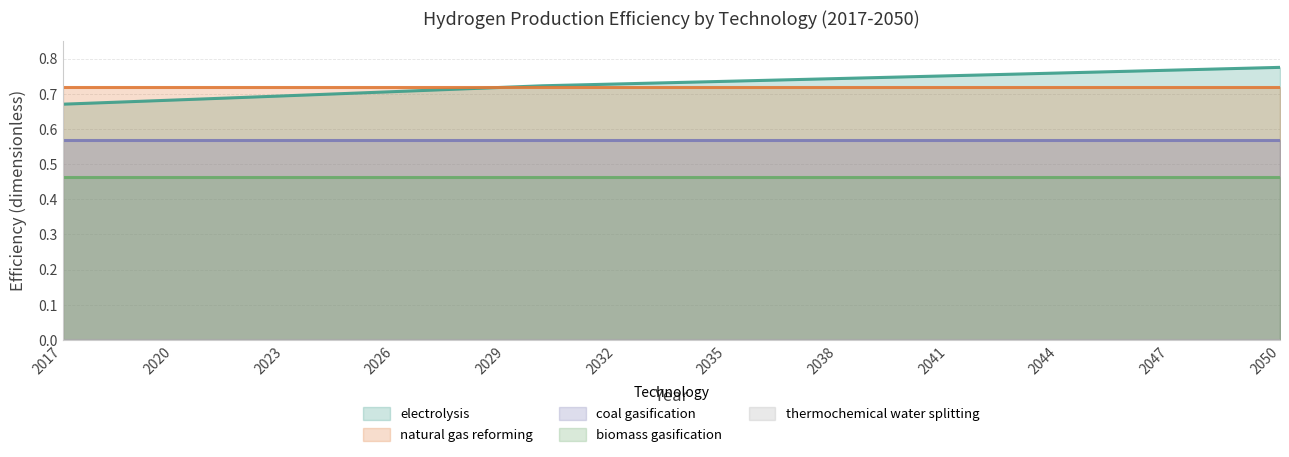

Reading left to right, what are all the values shown in this chart?

electrolysis: 0.7	0.7	0.7	0.7	0.7	0.7	0.7	0.7	0.7	0.7	0.7	0.7	0.7	0.7	0.7	0.7	0.7	0.7	0.7	0.7	0.7	0.7	0.7	0.7	0.8	0.8	0.8	0.8	0.8	0.8	0.8	0.8	0.8	0.8
natural gas reforming: 0.7	0.7	0.7	0.7	0.7	0.7	0.7	0.7	0.7	0.7	0.7	0.7	0.7	0.7	0.7	0.7	0.7	0.7	0.7	0.7	0.7	0.7	0.7	0.7	0.7	0.7	0.7	0.7	0.7	0.7	0.7	0.7	0.7	0.7
coal gasification: 0.6	0.6	0.6	0.6	0.6	0.6	0.6	0.6	0.6	0.6	0.6	0.6	0.6	0.6	0.6	0.6	0.6	0.6	0.6	0.6	0.6	0.6	0.6	0.6	0.6	0.6	0.6	0.6	0.6	0.6	0.6	0.6	0.6	0.6
biomass gasification: 0.5	0.5	0.5	0.5	0.5	0.5	0.5	0.5	0.5	0.5	0.5	0.5	0.5	0.5	0.5	0.5	0.5	0.5	0.5	0.5	0.5	0.5	0.5	0.5	0.5	0.5	0.5	0.5	0.5	0.5	0.5	0.5	0.5	0.5
thermochemical water splitting: 0.0	0.0	0.0	0.0	0.0	0.0	0.0	0.0	0.0	0.0	0.0	0.0	0.0	0.0	0.0	0.0	0.0	0.0	0.0	0.0	0.0	0.0	0.0	0.0	0.0	0.0	0.0	0.0	0.0	0.0	0.0	0.0	0.0	0.0